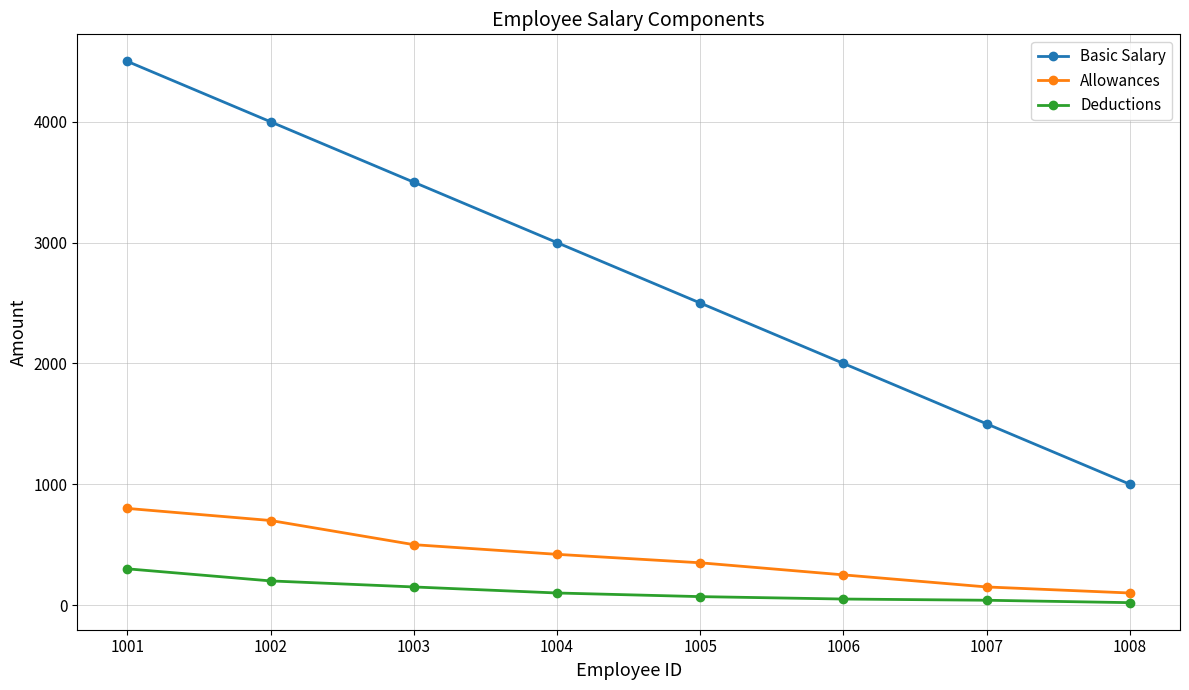

How many lines are shown in the chart?

3